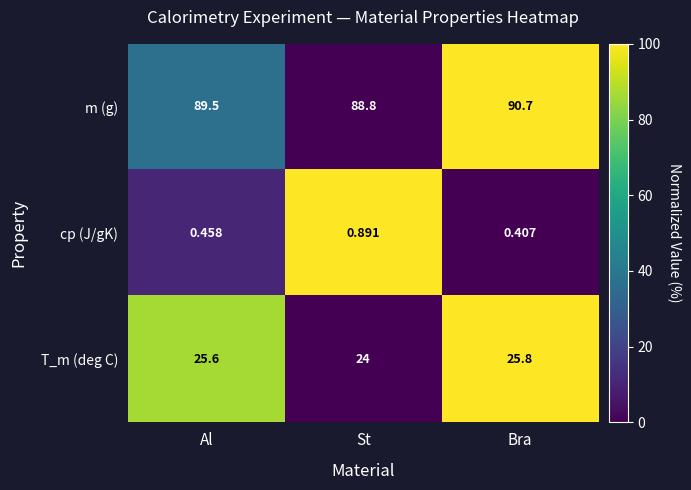

Which label corresponds to the smallest value in the chart?

Bra